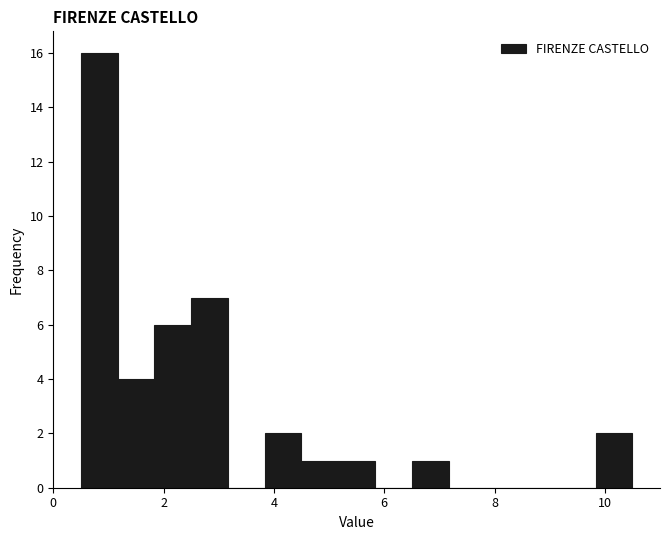

Around what value on the x-axis is the tallest bar? Give the approximate position of its centre, as read against the axis.

0.8